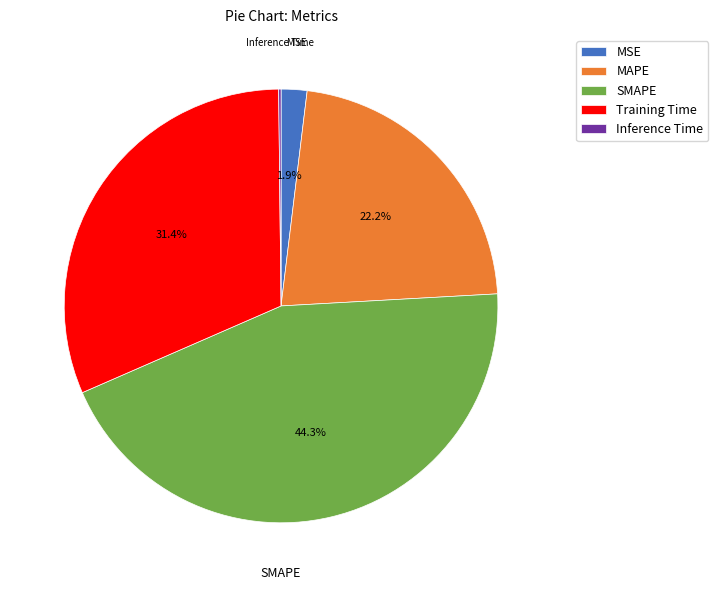

What is the largest slice in the pie chart?

SMAPE